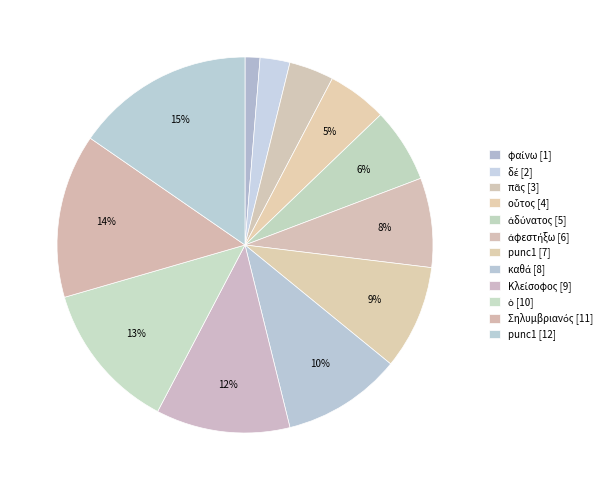

What is the largest slice in the pie chart?

punc1